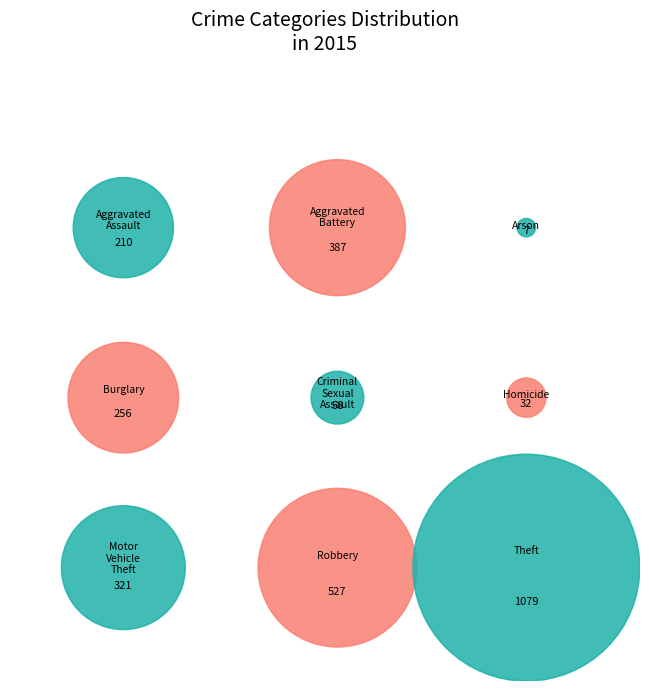

How many segments does this pie chart have?

9